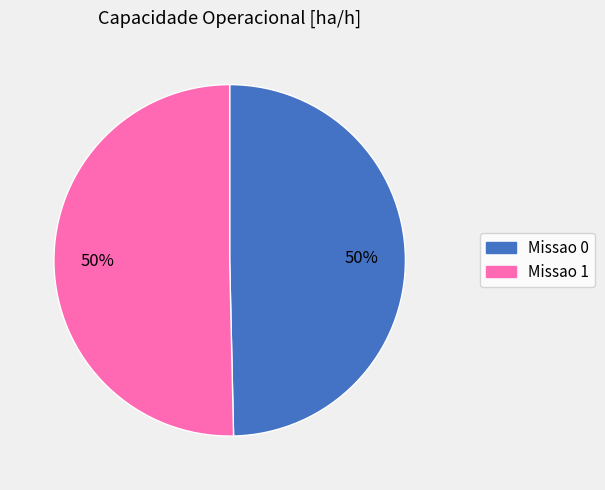

To the nearest percent, what portion does Missao 0 represent?

50%